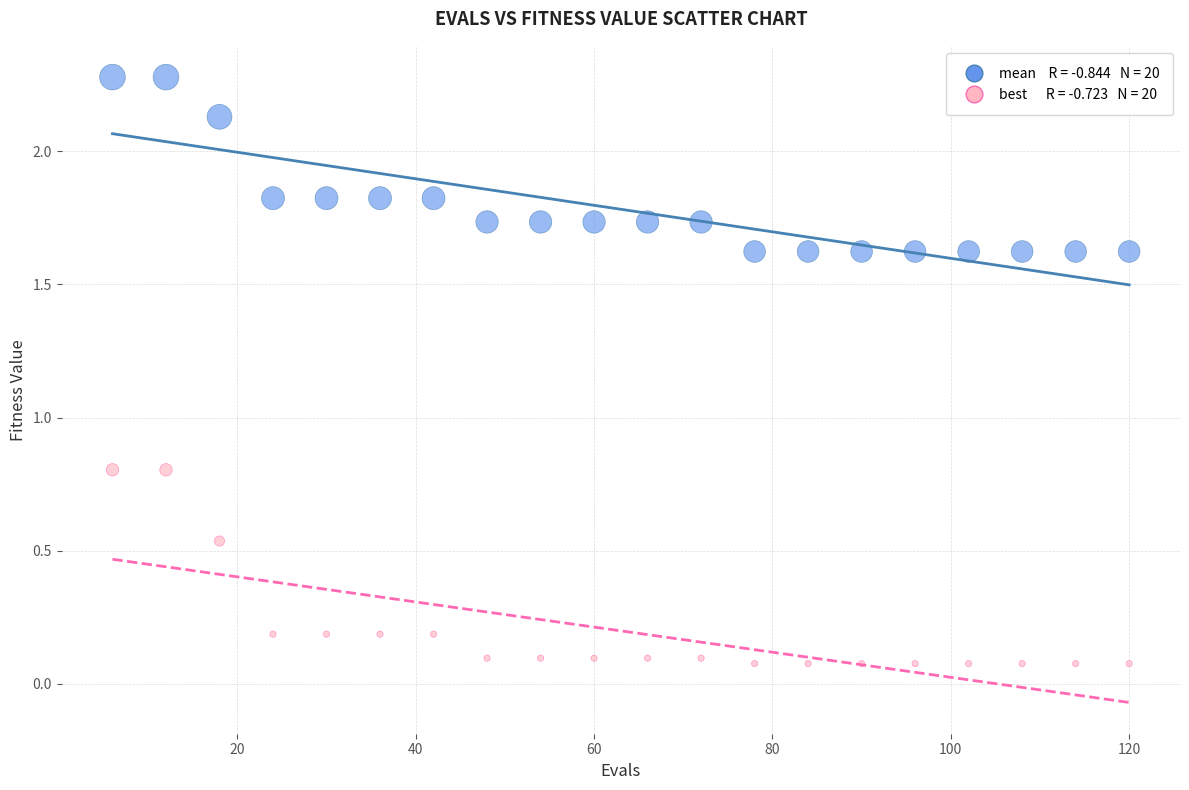

Across all data points, what is the range of X values (max minus min)?

114.0